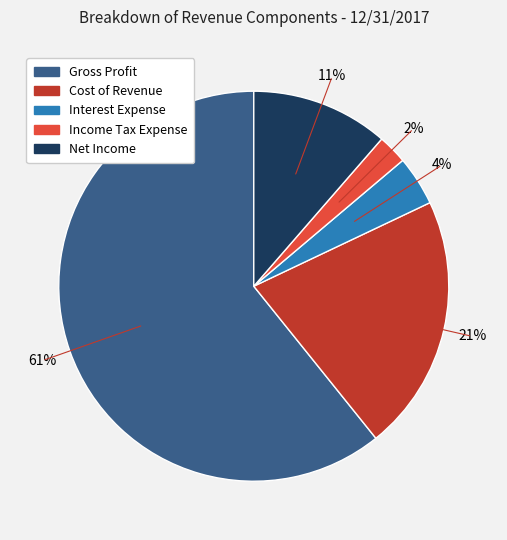

Which category has the smallest portion of the pie?

Income Tax Expense